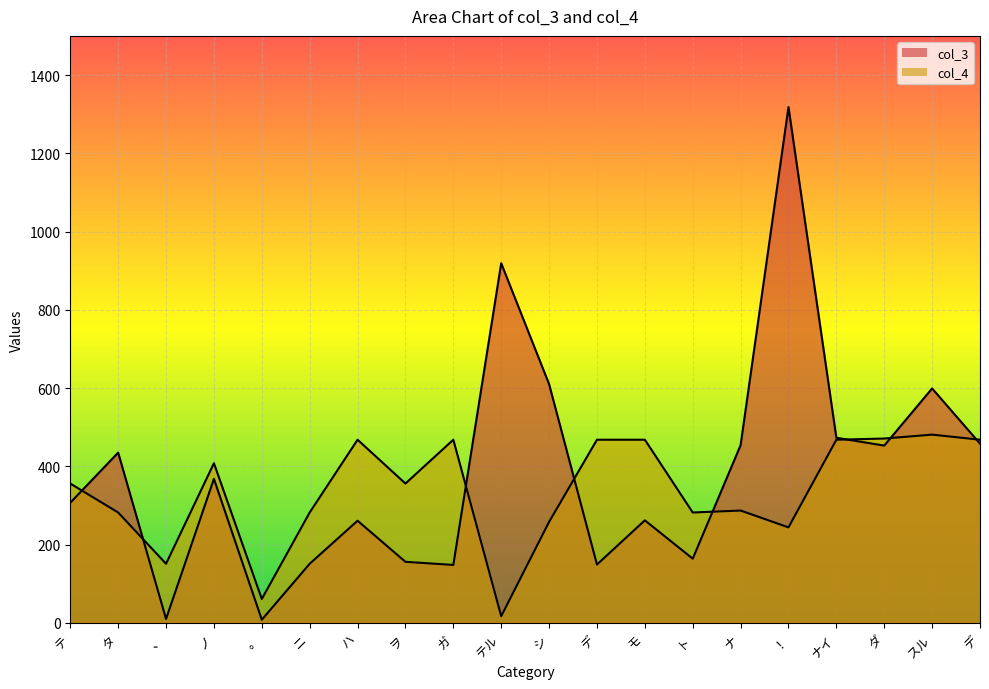

The col_4 series shows 17 at テル. True or false?

True